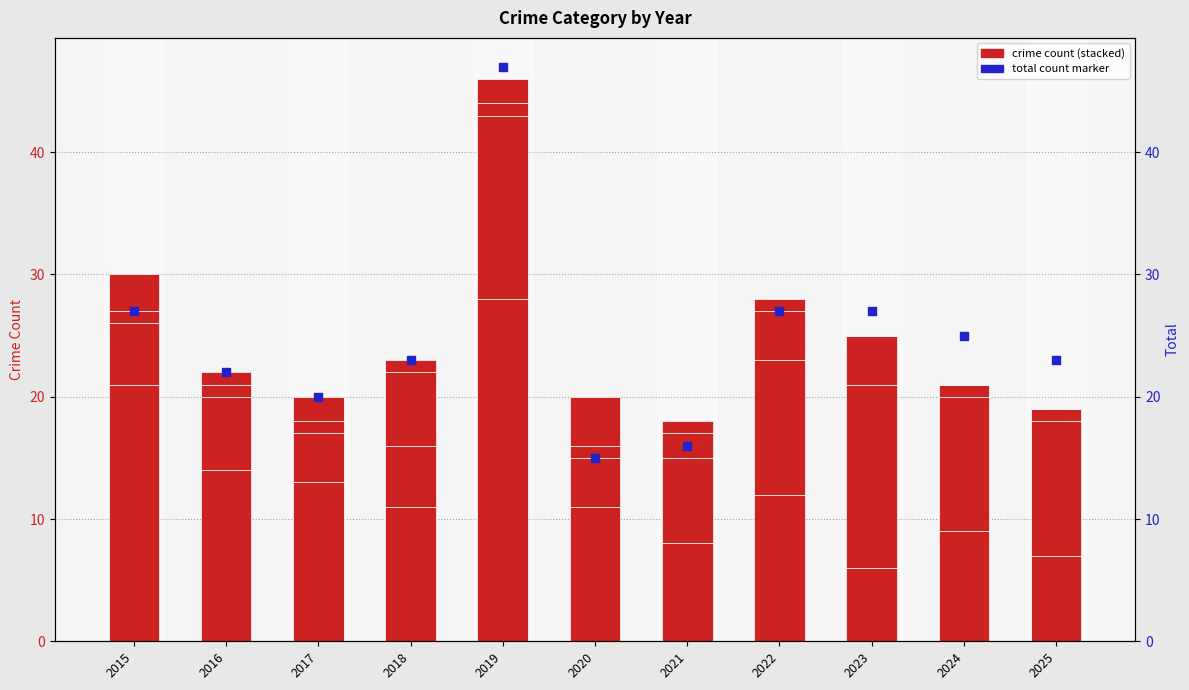

Is the value of Aggravated Battery at 2024 greater than the value of Total count at 2016?

No